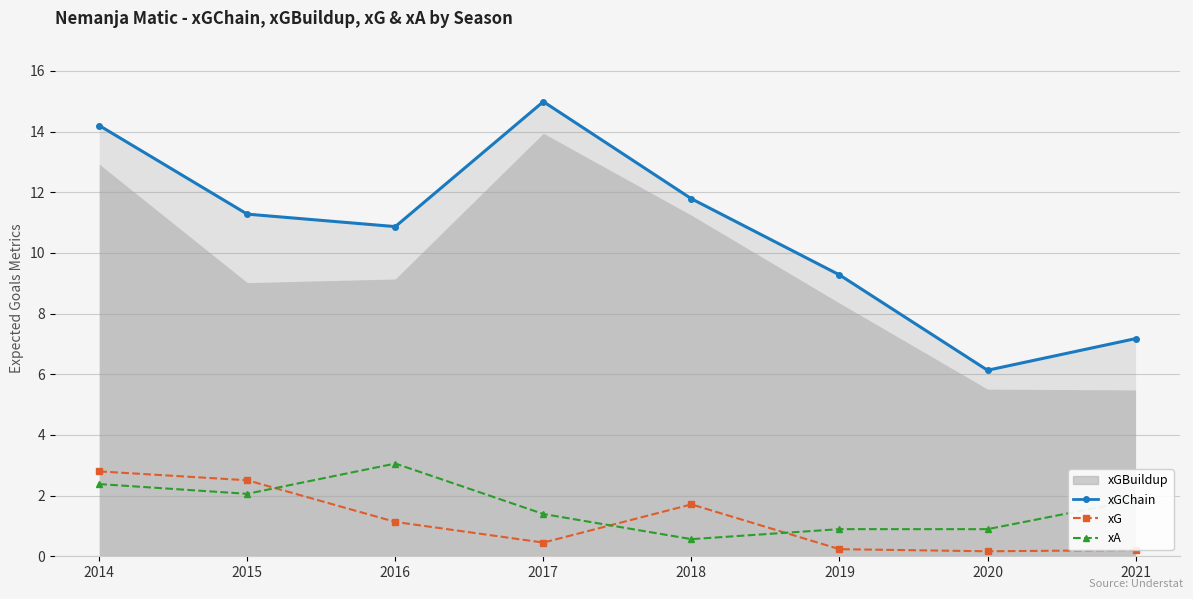

True or false: xG and xGChain intersect in this chart.

False